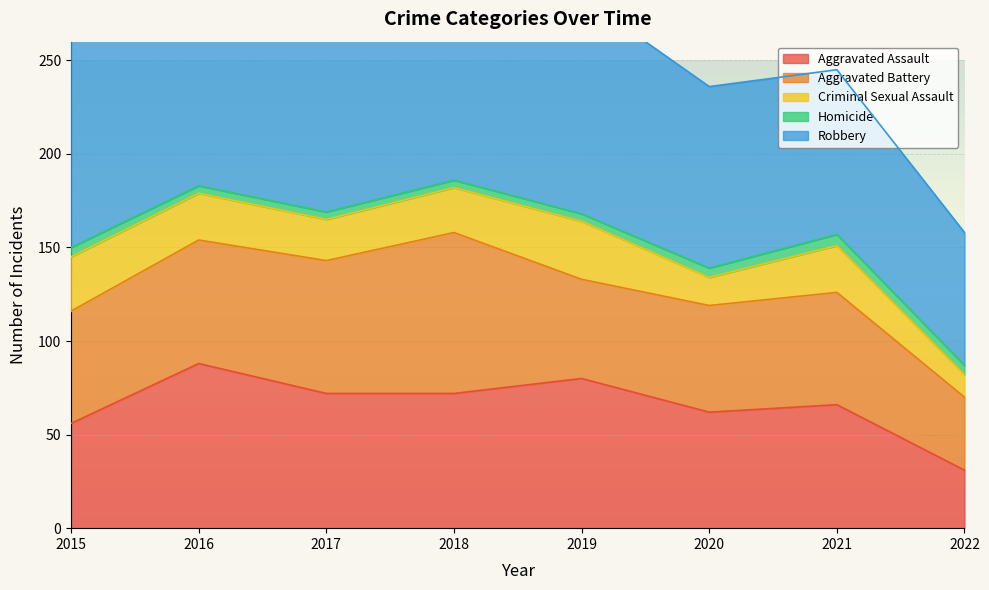

How many data points in Robbery are less than 121?

4